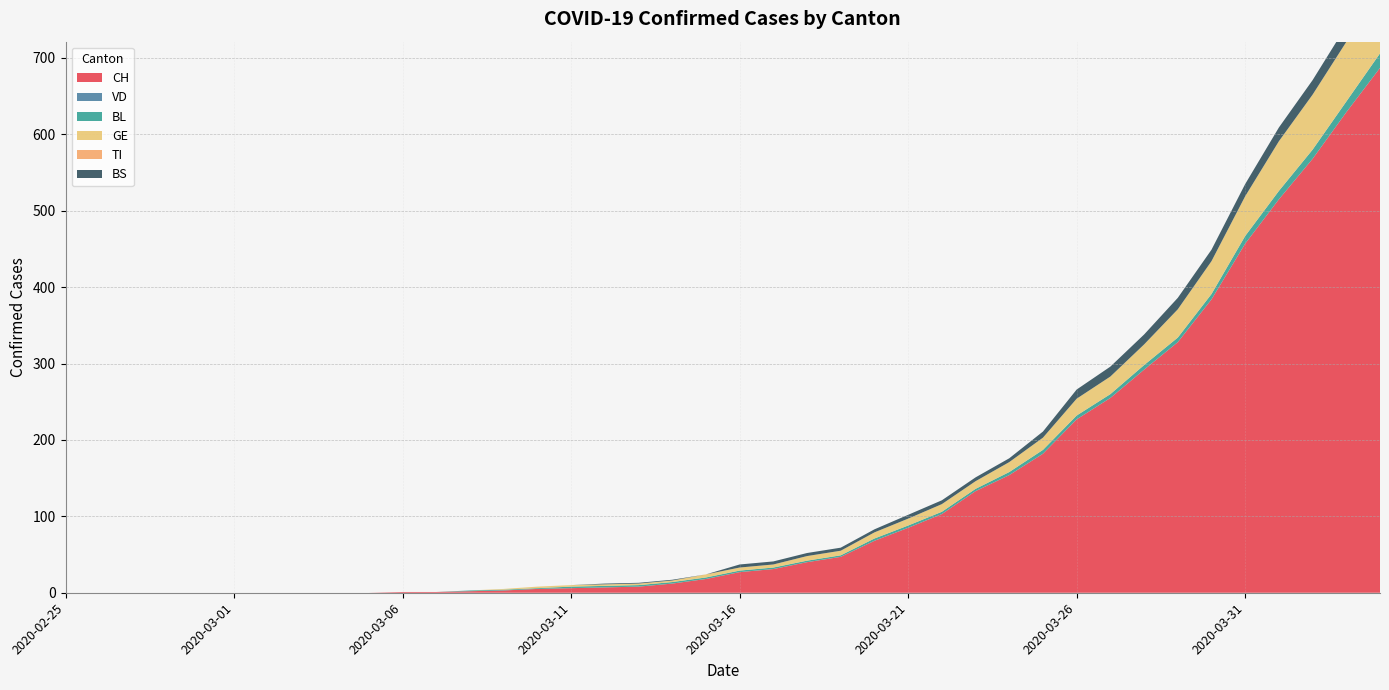

Reading left to right, extract all data points from this chart.

CH: 0	0	0	0	0	0	0	0	0	0	1	1	2	3	5	6	7	8	12	18	27	31	40	47	68	85	103	133	154	182	227	255	292	328	384	457	515	568	629	687
VD: 0	0	0	0	0	0	0	0	0	0	0	0	0	0	0	0	0	0	0	0	0	0	0	0	0	0	0	0	0	0	0	0	0	0	0	0	0	0	0	0
BL: 0	0	0	0	0	0	0	0	0	0	0	0	1	1	1	2	2	2	2	2	2	2	2	2	3	3	3	3	4	5	5	5	6	6	7	10	11	12	14	19
GE: 0	0	0	0	0	0	0	0	0	0	0	0	0	1	2	2	2	2	2	4	4	4	6	6	8	9	10	10	13	16	22	23	27	37	43	52	65	72	78	83
TI: 0	0	0	0	0	0	0	0	0	0	0	0	0	0	0	0	0	0	0	0	0	0	0	0	0	0	0	0	0	0	0	0	0	0	0	0	0	0	0	0
BS: 0	0	0	0	0	0	0	0	0	0	0	0	0	0	0	0	1	1	1	0	4	4	4	4	4	5	5	5	5	8	12	13	13	15	15	16	18	19	21	24